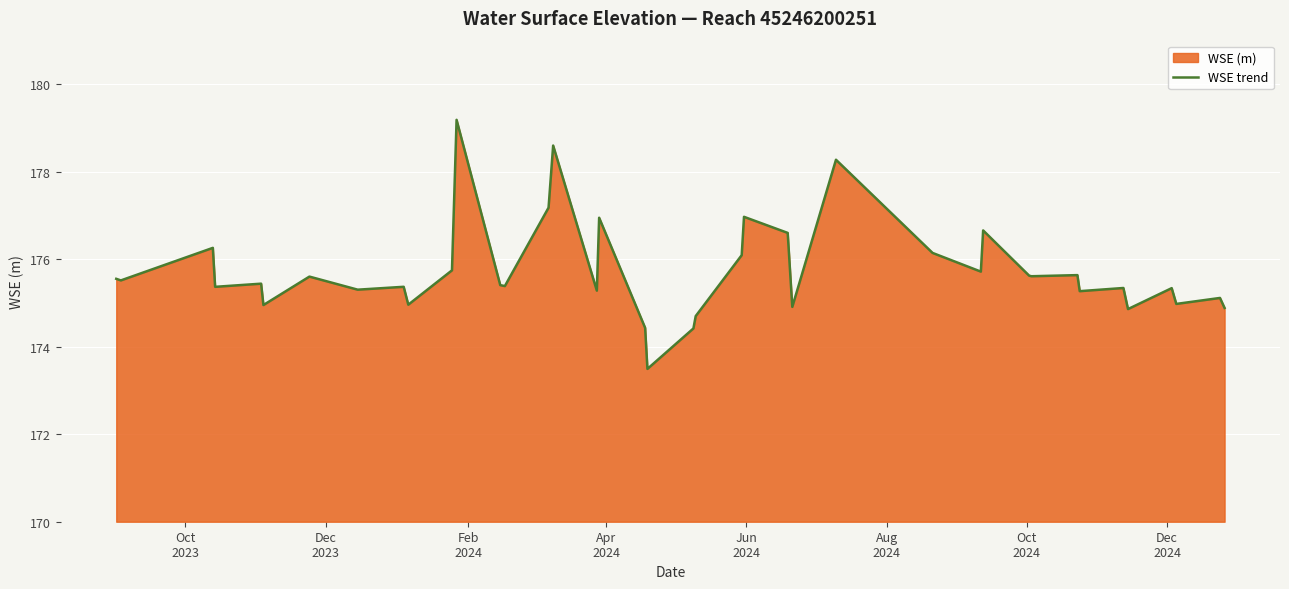

What is the maximum value shown in the chart?

179.2